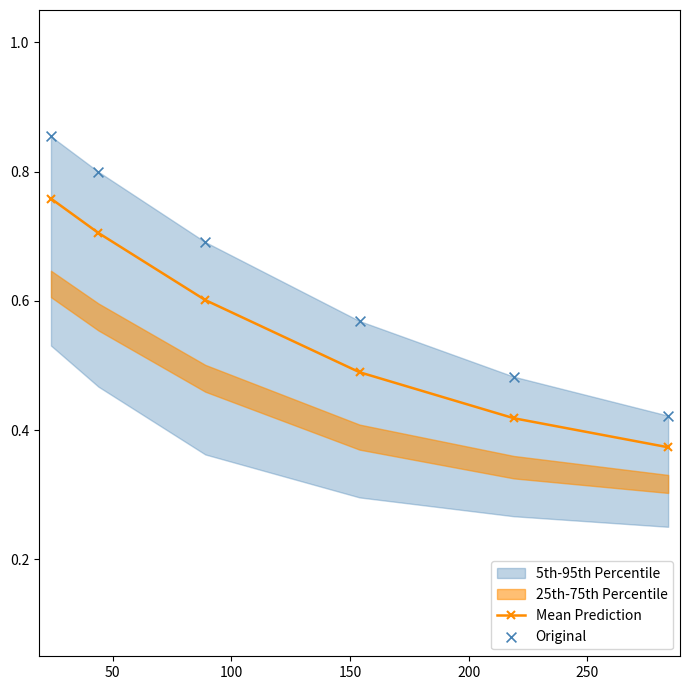

True or false: Mean Prediction has more than 0 points higher than both neighbors.

False